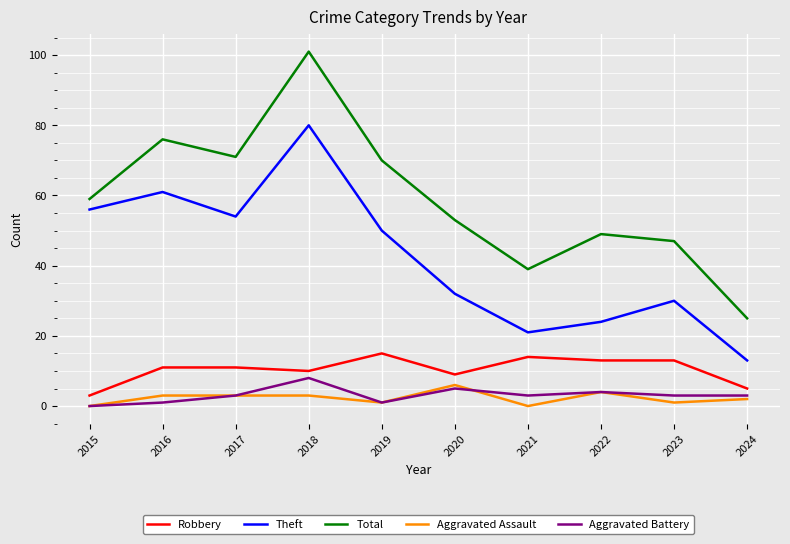

Is it true that Robbery equals 15 at 2019?

True